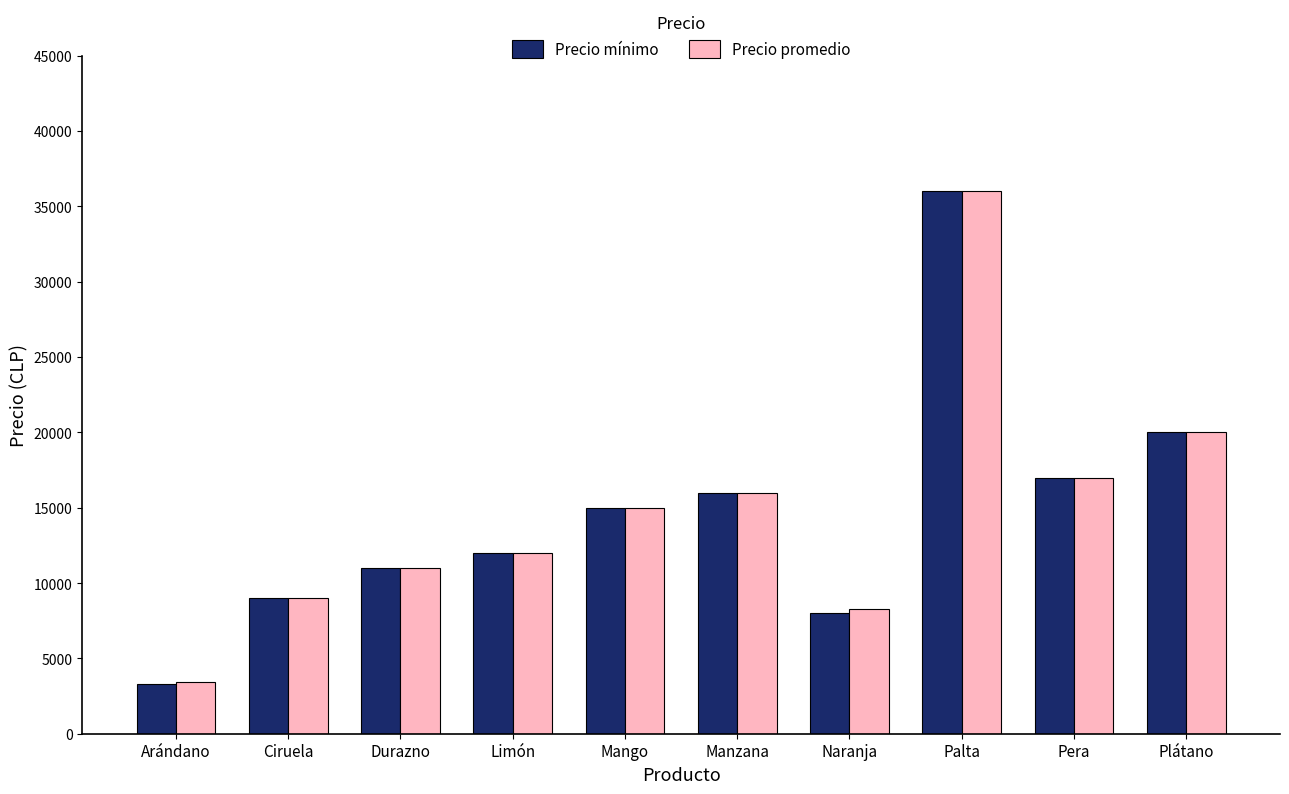

What are all the series names shown in the legend?

Precio mínimo, Precio promedio